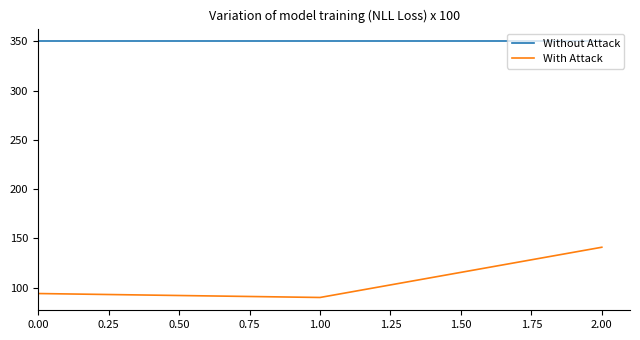

What is the sum of the With Attack values at 0.00 and 1.00?

184